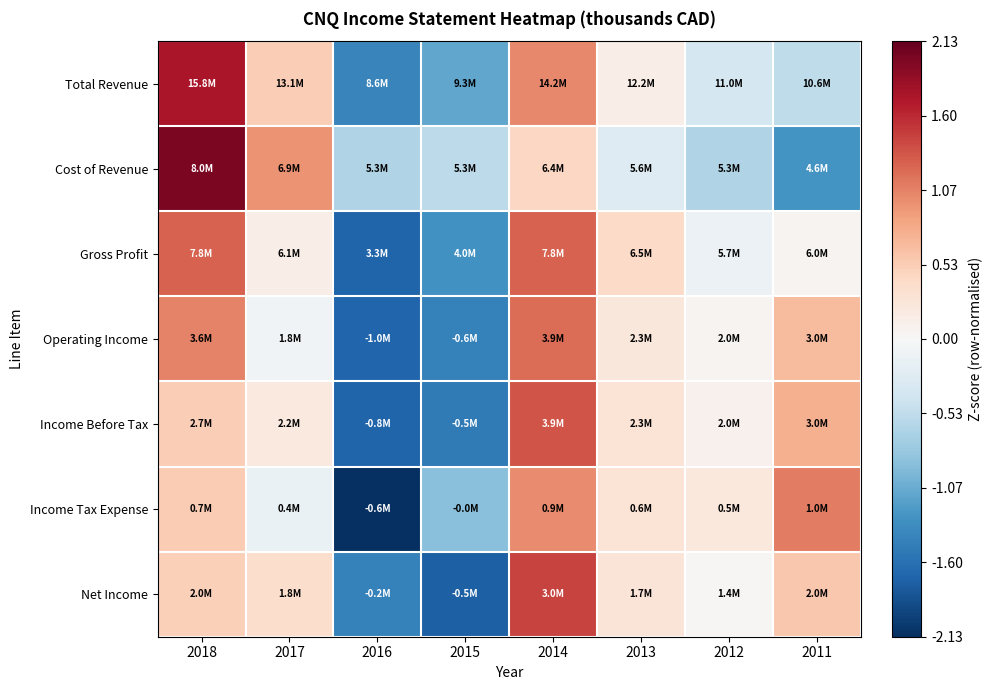

Which series has the widest spread of values?

Cost of Revenue